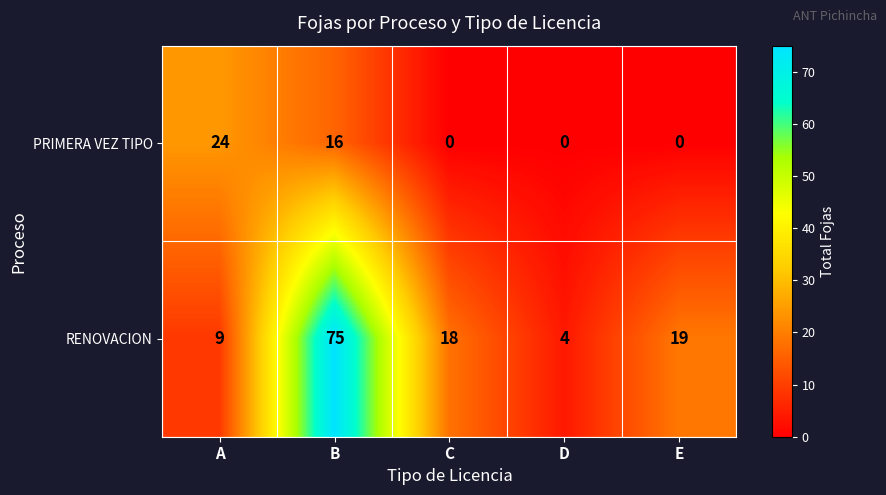

Count the PRIMERA VEZ TIPO values in the range 0 to 16.

4